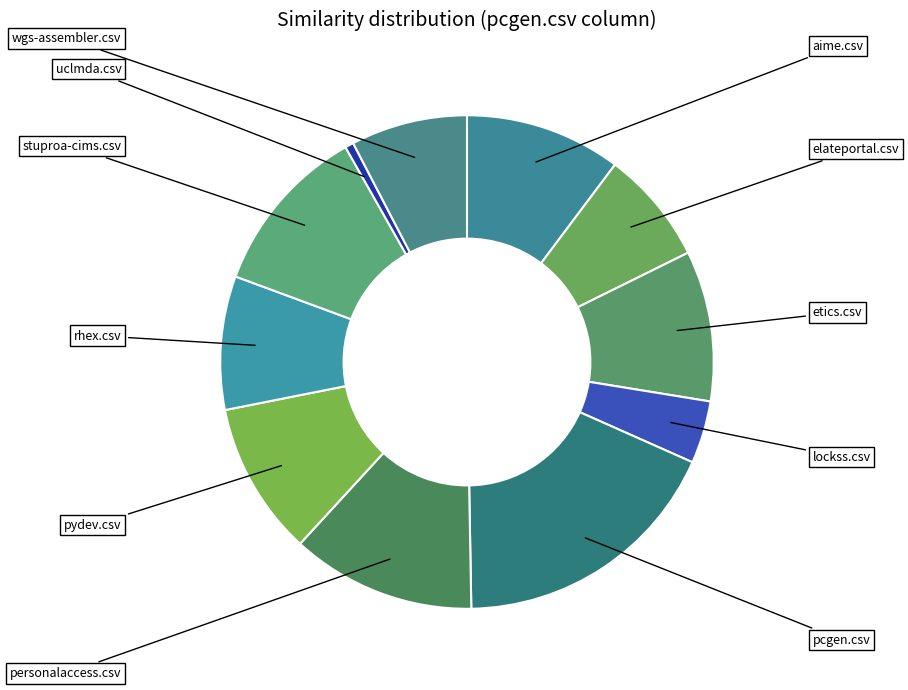

Which slice is the largest?

pcgen.csv